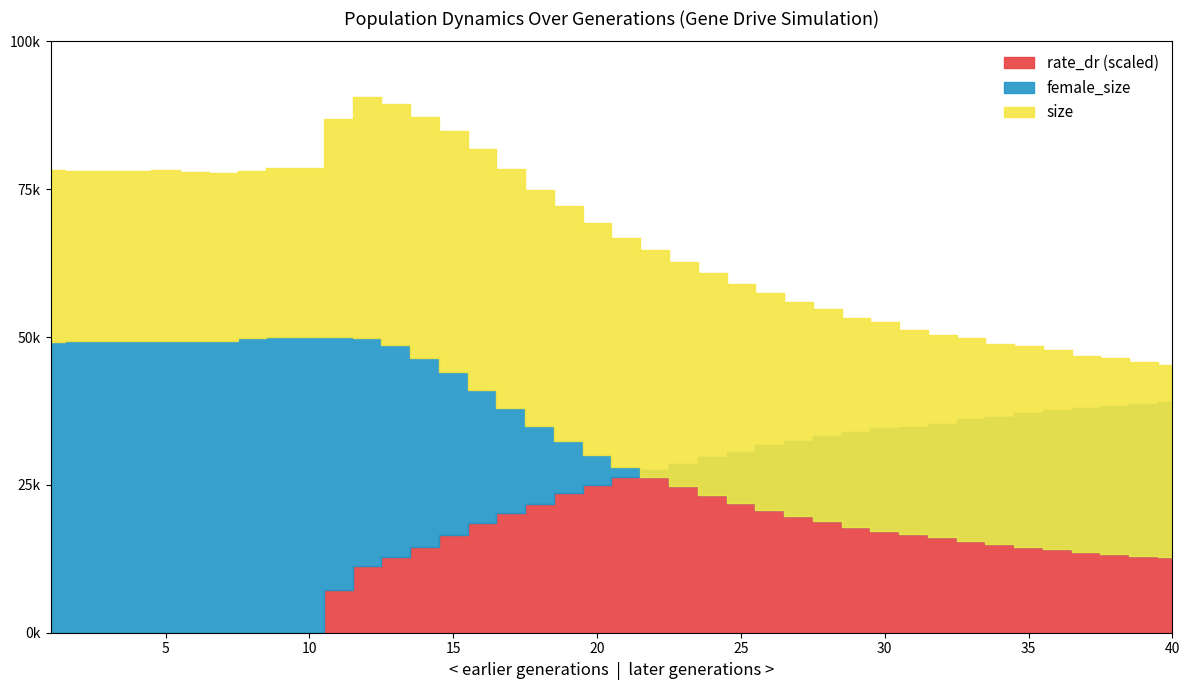

What is the highest value of the female_size series?

49939.0